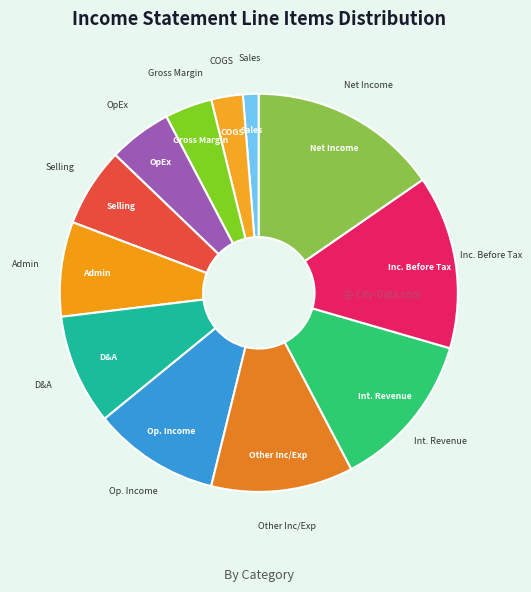

Approximately how many times larger is the value at D&A compared to Op. Income?

0.9